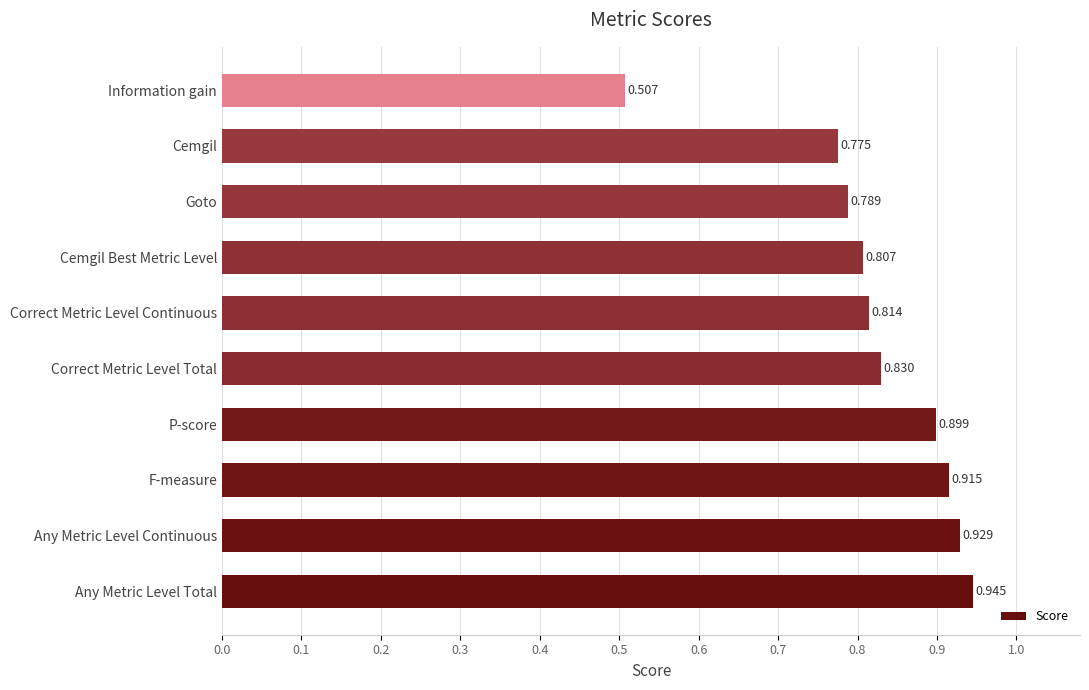

What is the difference between the second highest and second lowest values?

0.2